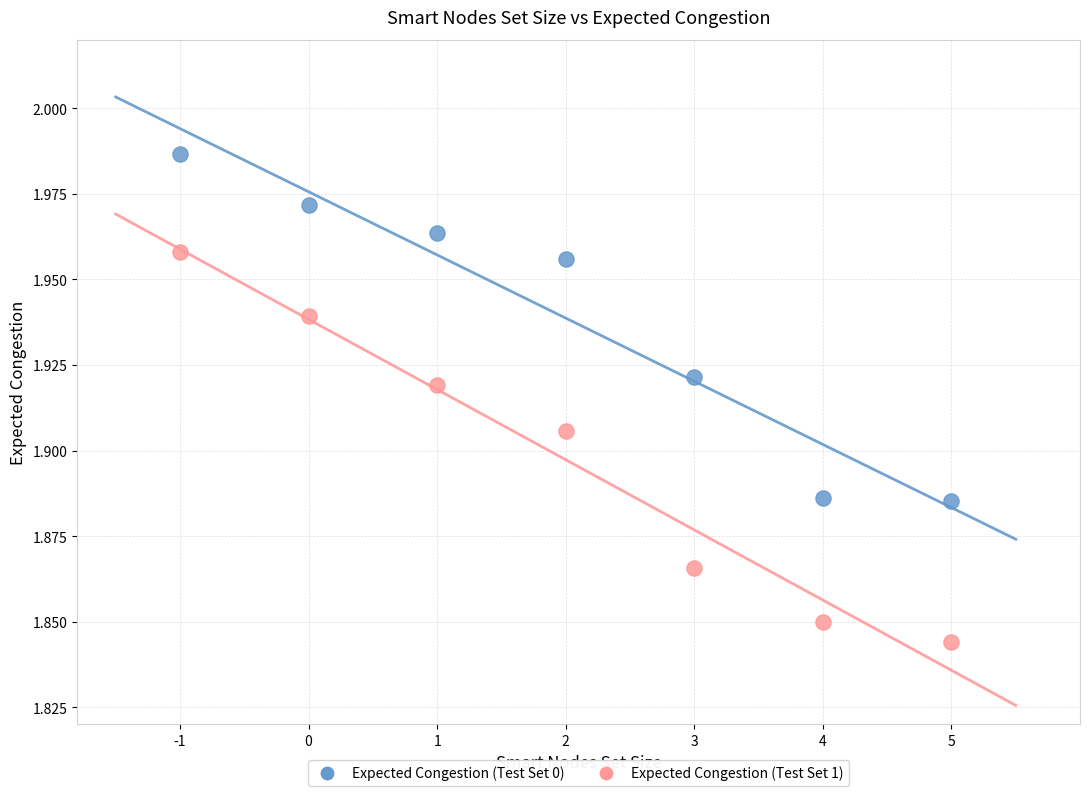

Which series has the largest Y range (max minus min)?

Expected Congestion (Test Set 1)